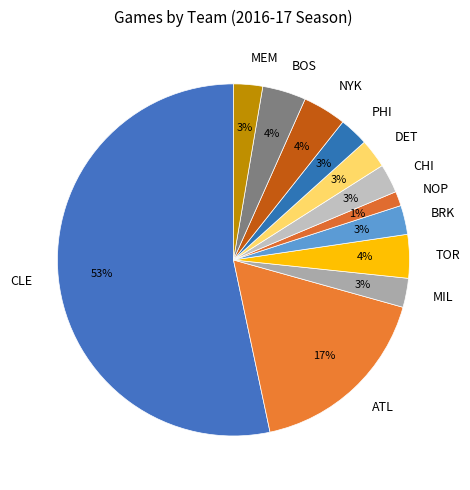

How many segments does this pie chart have?

12